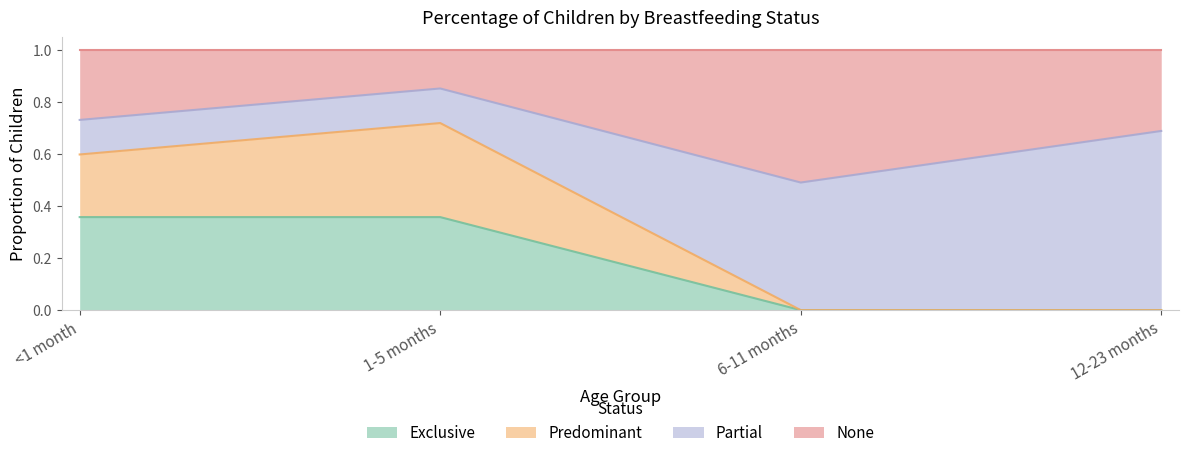

What is the total value across all series at 6-11 months?

1.0